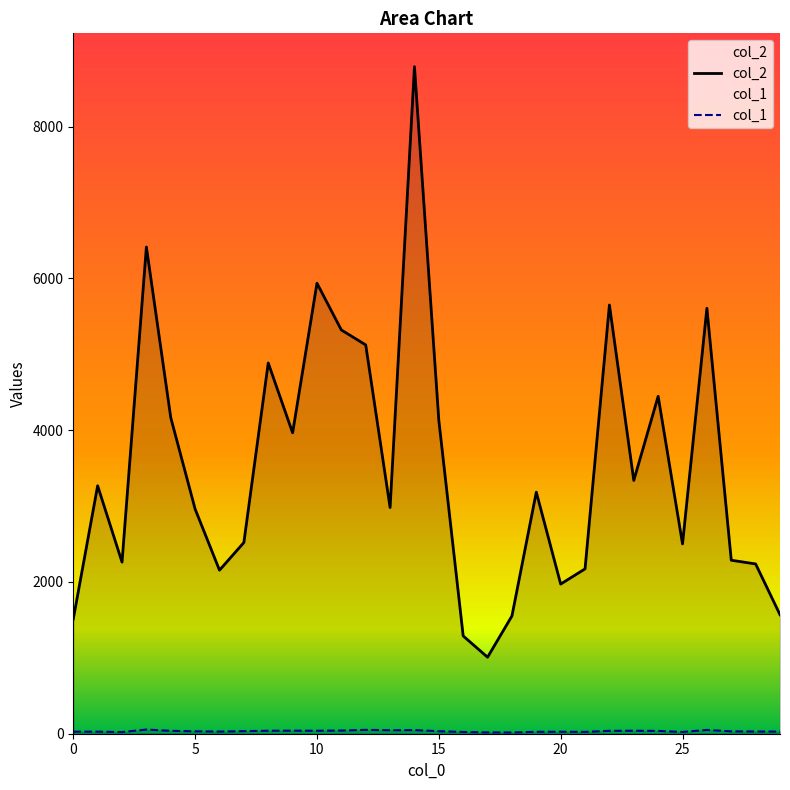

True or false: col_1 and col_2 intersect in this chart.

False